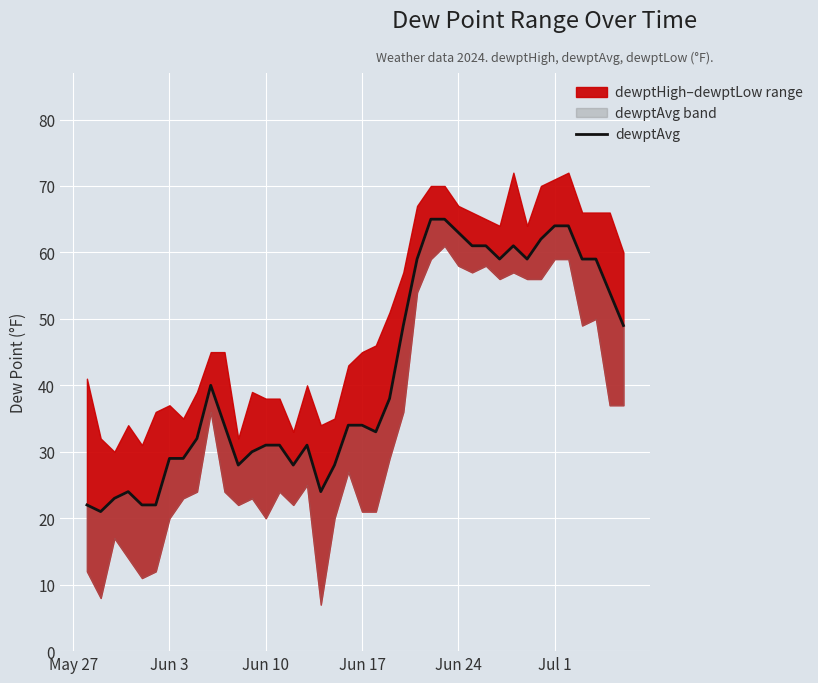

What is the average value?

42